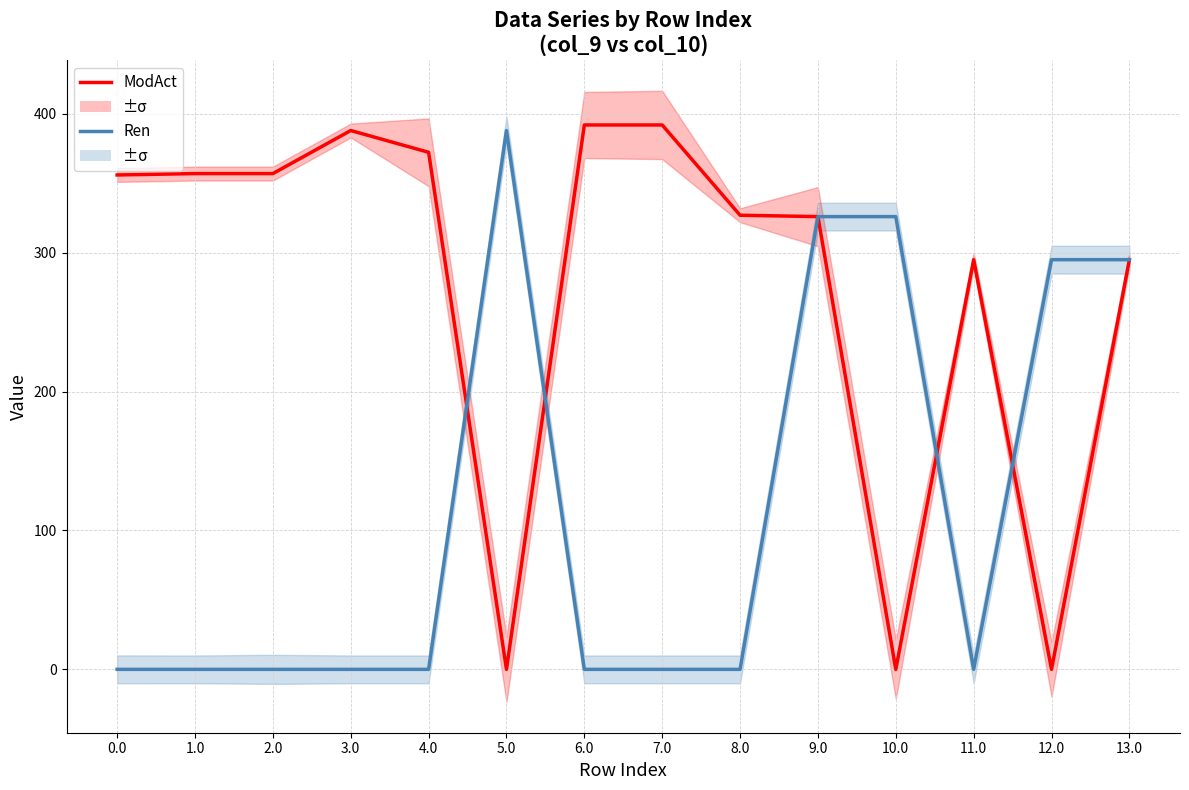

Which series changed the most between 2.0 and 8.0?

ModAct